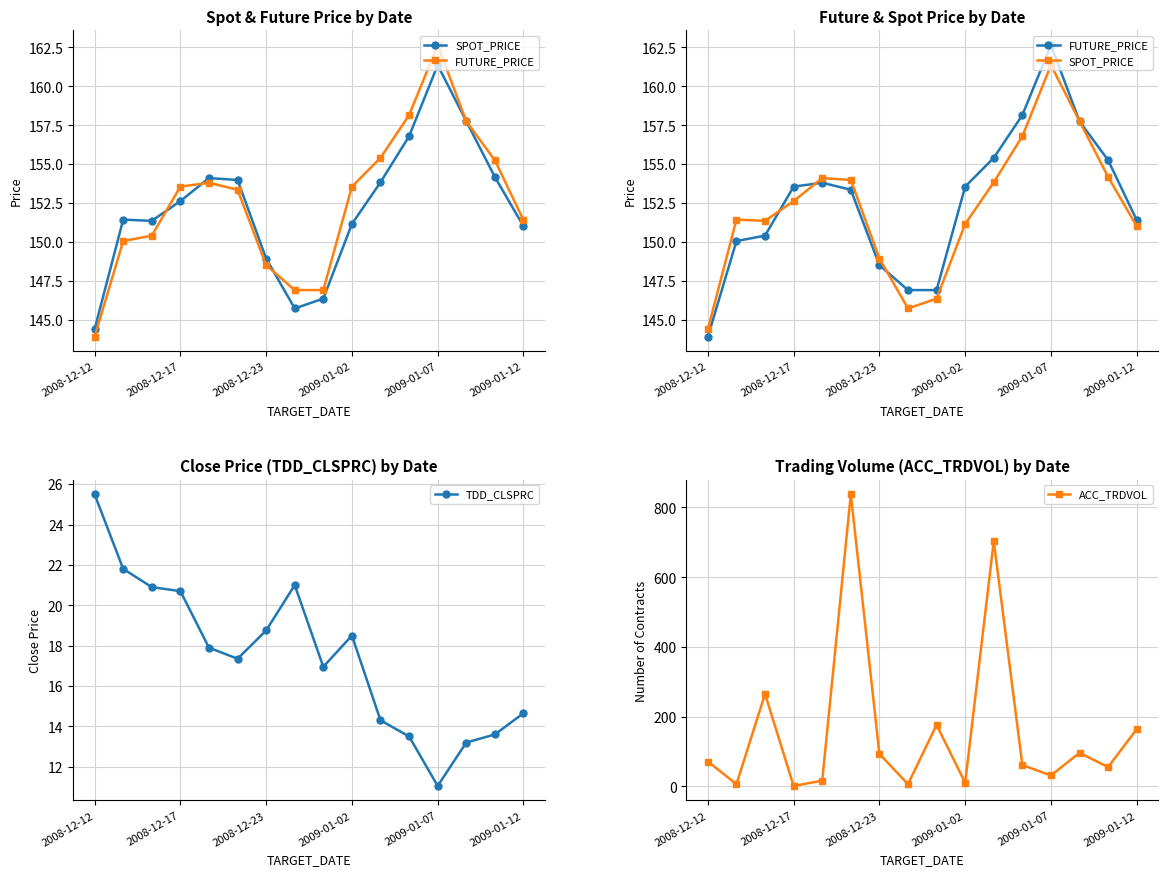

Does the chart have visible grid lines?

Yes